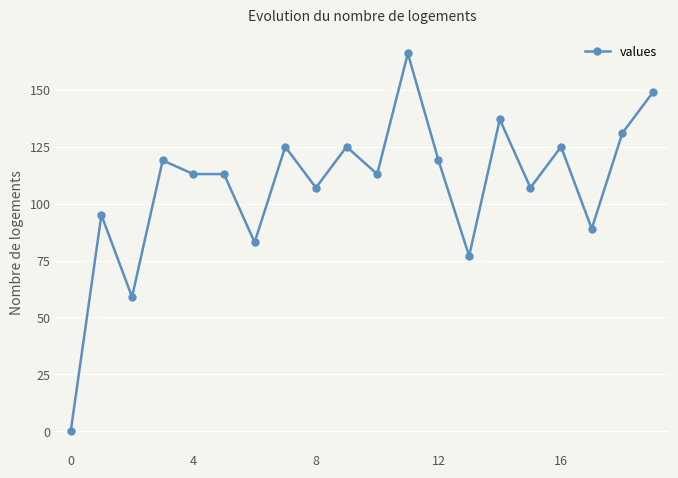

Reading left to right, extract all data points from this chart.

0	95	59	119	113	113	83	125	107	125	113	166	119	77	137	107	125	89	131	149